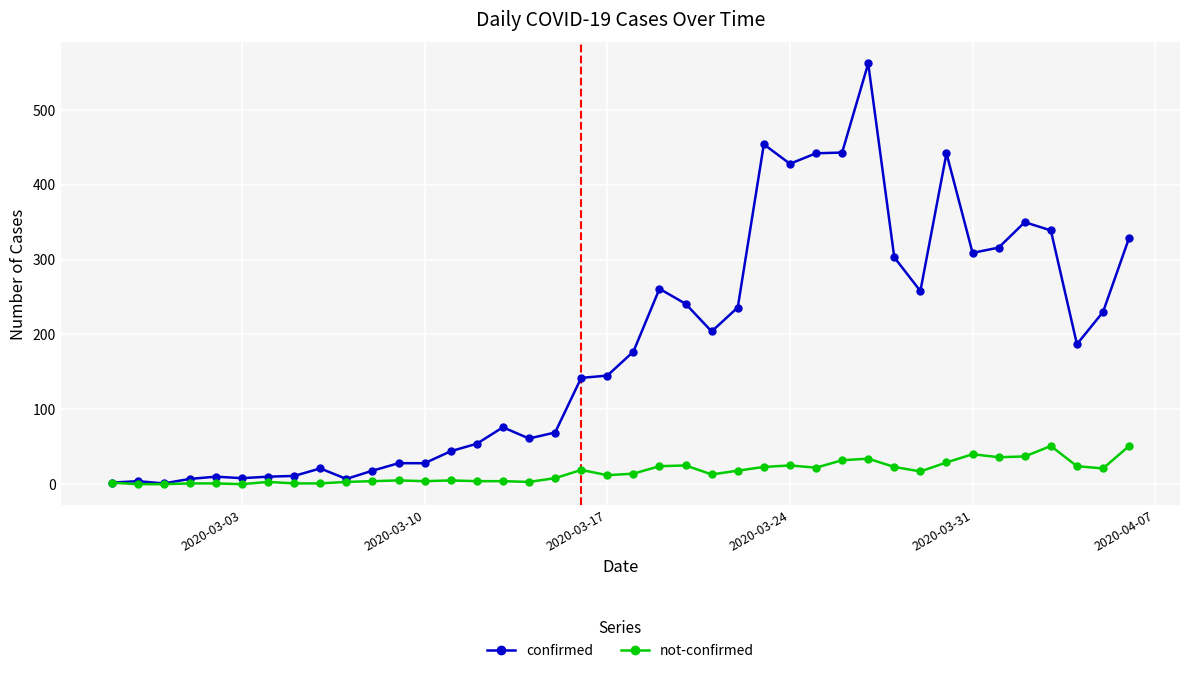

What is the maximum value for not-confirmed?

51